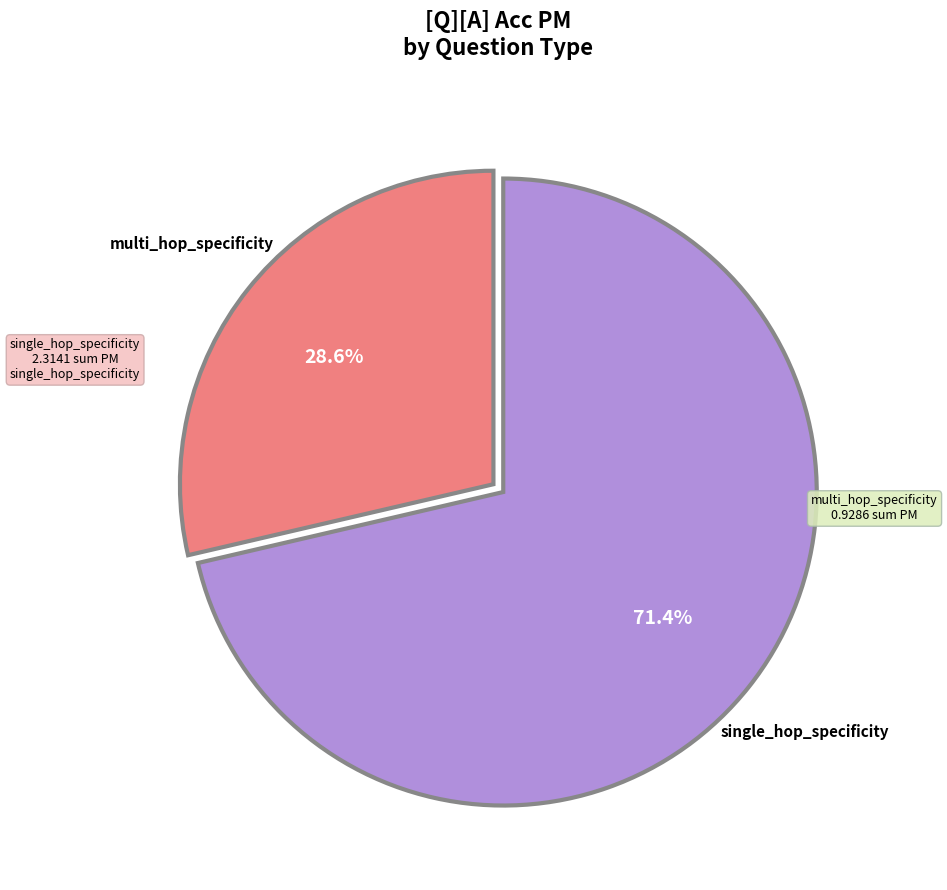

Is there any slice that represents more than half of the pie?

Yes